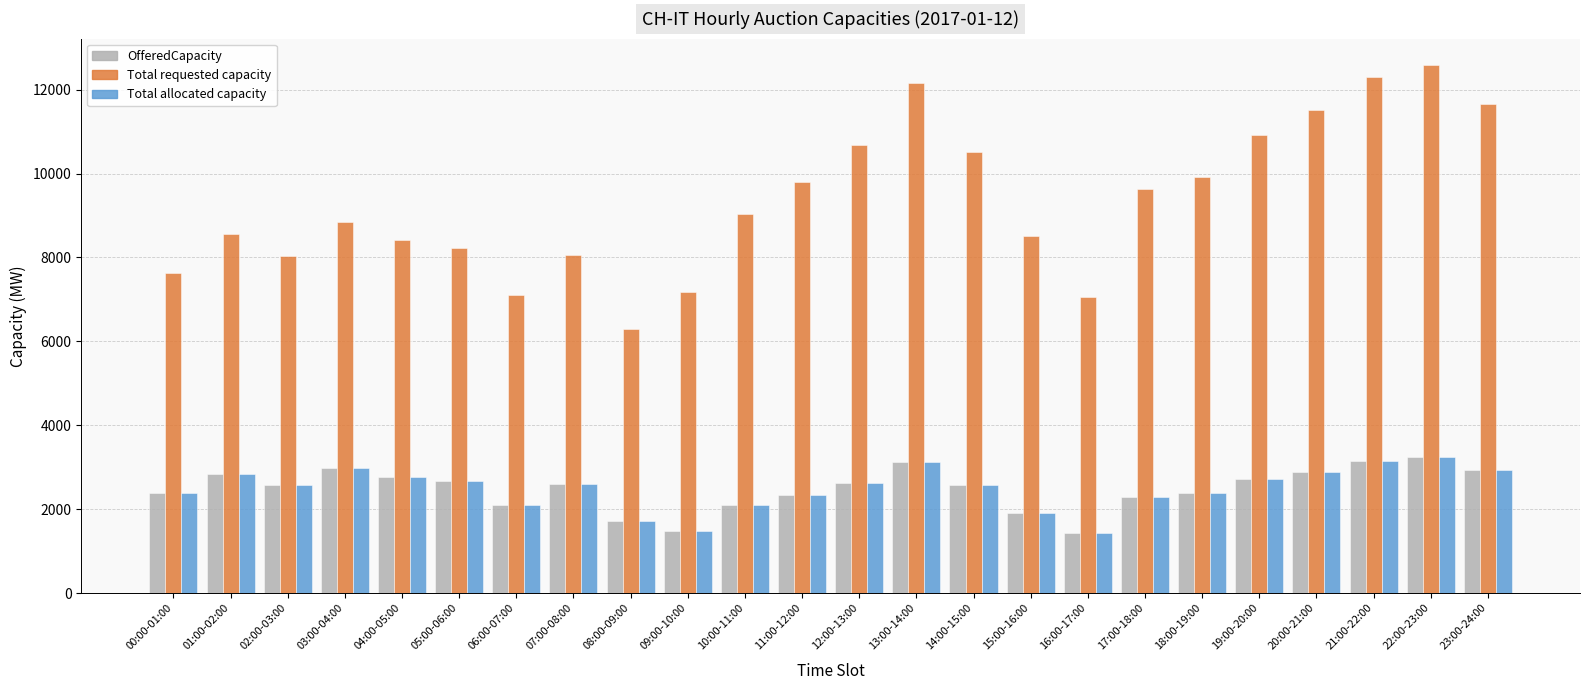

What are all the series names shown in the legend?

OfferedCapacity, Total requested capacity, Total allocated capacity